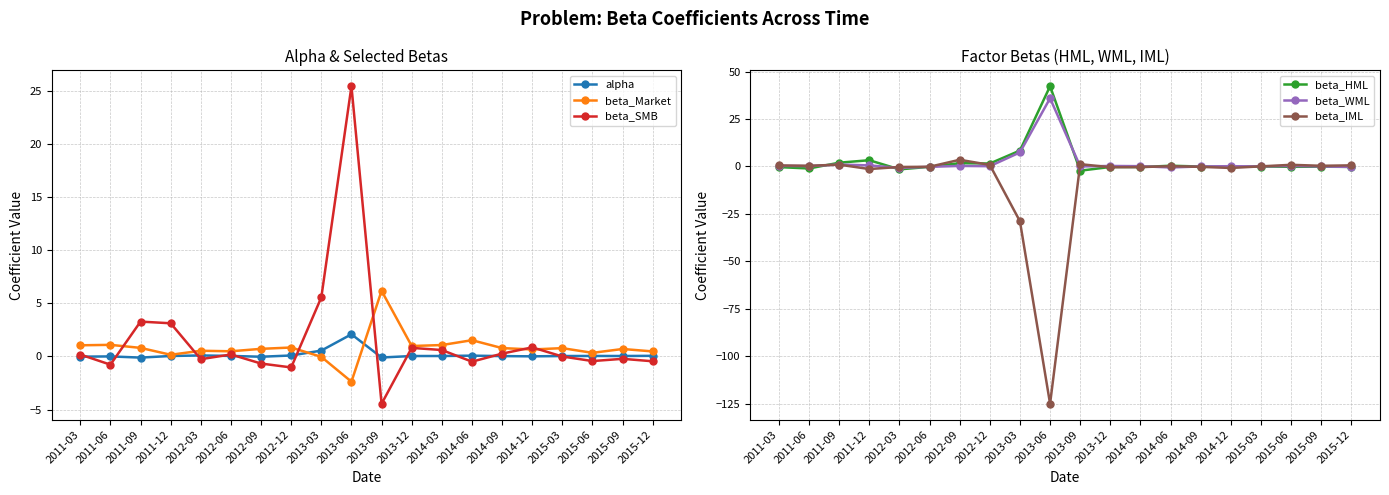

Reading left to right, extract all data points from this chart.

alpha: 2011-03=-0.0	2011-06=0.0	2011-09=-0.1	2011-12=0.0	2012-03=0.1	2012-06=0.1	2012-09=-0.0	2012-12=0.1	2013-03=0.6	2013-06=2.1	2013-09=-0.1	2013-12=0.0	2014-03=0.0	2014-06=0.1	2014-09=0.0	2014-12=0.0	2015-03=0.0	2015-06=0.0	2015-09=0.0	2015-12=0.1
beta_Market: 2011-03=1.1	2011-06=1.1	2011-09=0.8	2011-12=0.2	2012-03=0.5	2012-06=0.5	2012-09=0.7	2012-12=0.8	2013-03=-0.0	2013-06=-2.4	2013-09=6.2	2013-12=1.0	2014-03=1.1	2014-06=1.5	2014-09=0.8	2014-12=0.7	2015-03=0.8	2015-06=0.3	2015-09=0.7	2015-12=0.5
beta_SMB: 2011-03=0.2	2011-06=-0.8	2011-09=3.3	2011-12=3.1	2012-03=-0.3	2012-06=0.2	2012-09=-0.7	2012-12=-1.0	2013-03=5.6	2013-06=25.5	2013-09=-4.5	2013-12=0.8	2014-03=0.6	2014-06=-0.5	2014-09=0.3	2014-12=0.9	2015-03=-0.0	2015-06=-0.4	2015-09=-0.2	2015-12=-0.5
beta_HML: 2011-03=-0.4	2011-06=-1.1	2011-09=2.0	2011-12=3.3	2012-03=-1.6	2012-06=-0.2	2012-09=1.7	2012-12=1.5	2013-03=8.4	2013-06=42.3	2013-09=-2.3	2013-12=-0.3	2014-03=-0.4	2014-06=0.4	2014-09=-0.1	2014-12=-0.2	2015-03=-0.1	2015-06=-0.2	2015-09=-0.1	2015-12=-0.3
beta_WML: 2011-03=0.3	2011-06=0.2	2011-09=1.0	2011-12=0.5	2012-03=-0.8	2012-06=-0.2	2012-09=0.3	2012-12=0.1	2013-03=7.4	2013-06=35.9	2013-09=-0.0	2013-12=0.2	2014-03=0.1	2014-06=-0.6	2014-09=-0.0	2014-12=0.1	2015-03=-0.0	2015-06=0.3	2015-09=-0.0	2015-12=-0.3
beta_IML: 2011-03=0.5	2011-06=0.3	2011-09=0.9	2011-12=-1.4	2012-03=-0.3	2012-06=-0.2	2012-09=3.5	2012-12=0.8	2013-03=-28.9	2013-06=-125.1	2013-09=1.2	2013-12=-0.4	2014-03=-0.4	2014-06=0.1	2014-09=-0.2	2014-12=-0.8	2015-03=0.0	2015-06=0.8	2015-09=0.3	2015-12=0.6